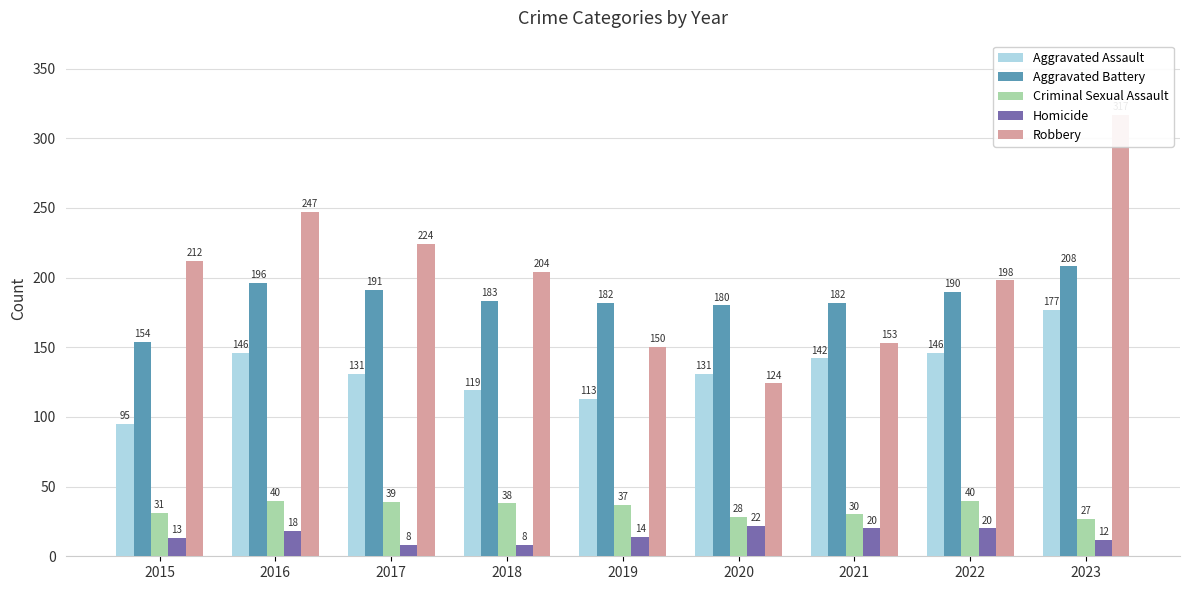

What are all the series names shown in the legend?

Aggravated Assault, Aggravated Battery, Criminal Sexual Assault, Homicide, Robbery